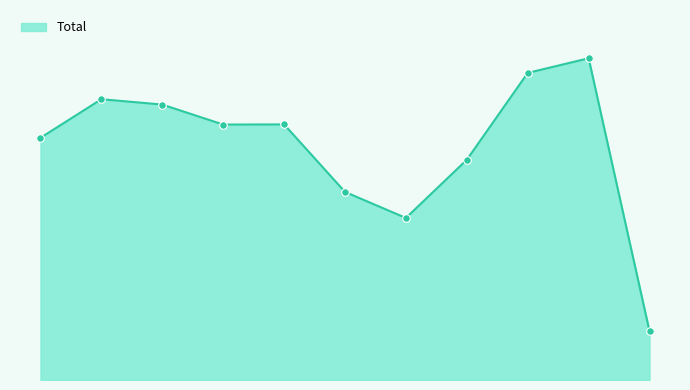

Is this an area chart (filled region under the line)?

Yes